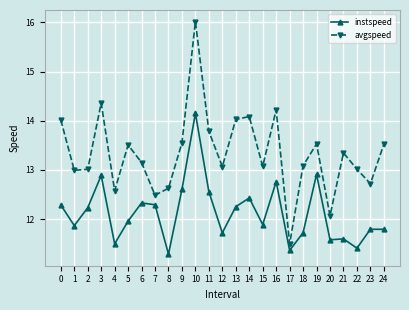

True or false: avgspeed and instspeed cross at least once.

False